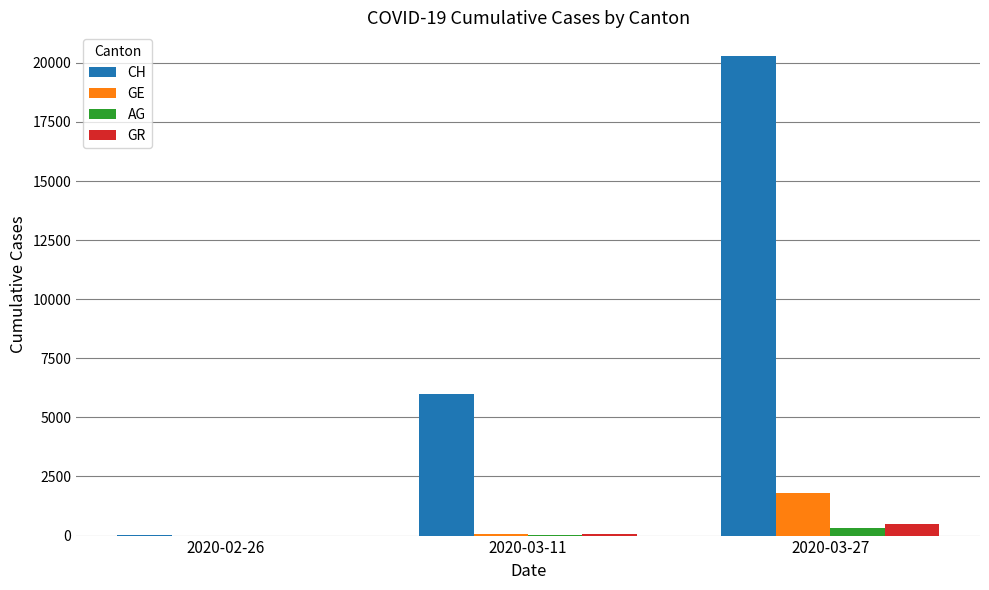

What is the spread (max minus min) of values at 2020-03-11?

5982